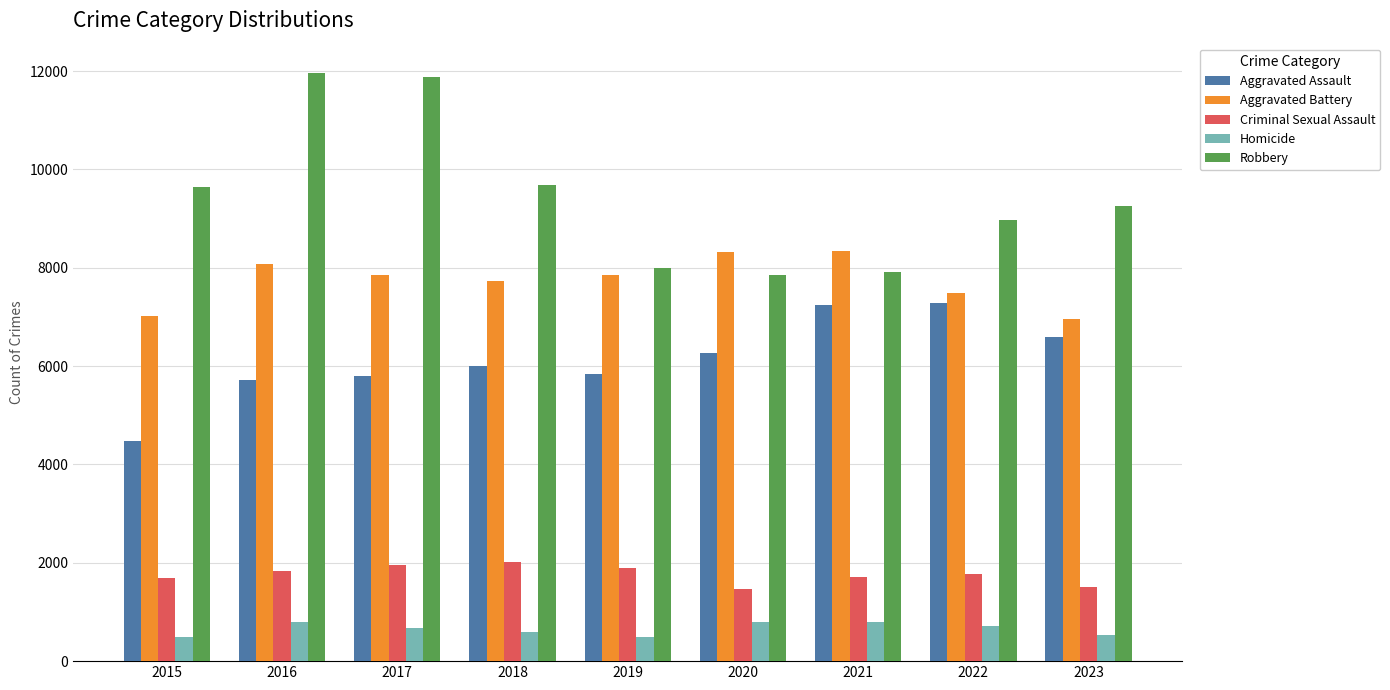

Which series has the largest total across all categories?

Robbery